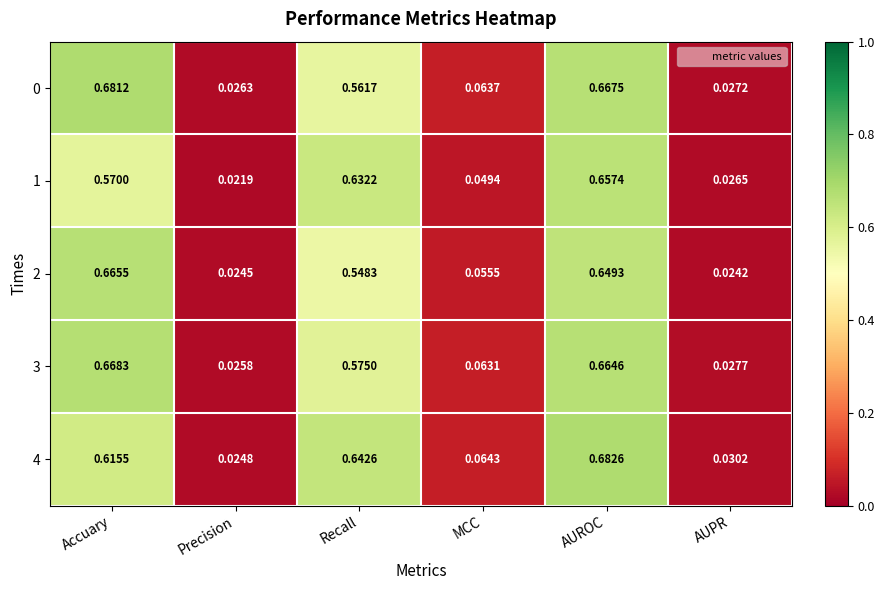

At which category does the chart reach its peak across all series?

AUROC